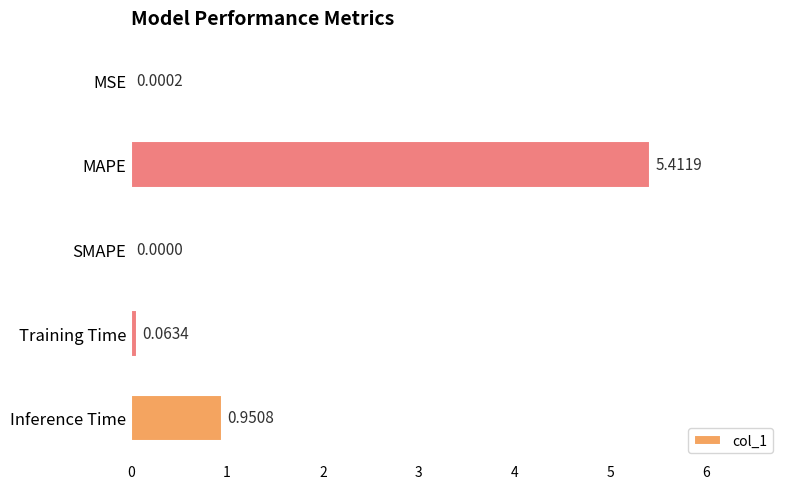

Between MAPE and MSE, which is larger?

MAPE